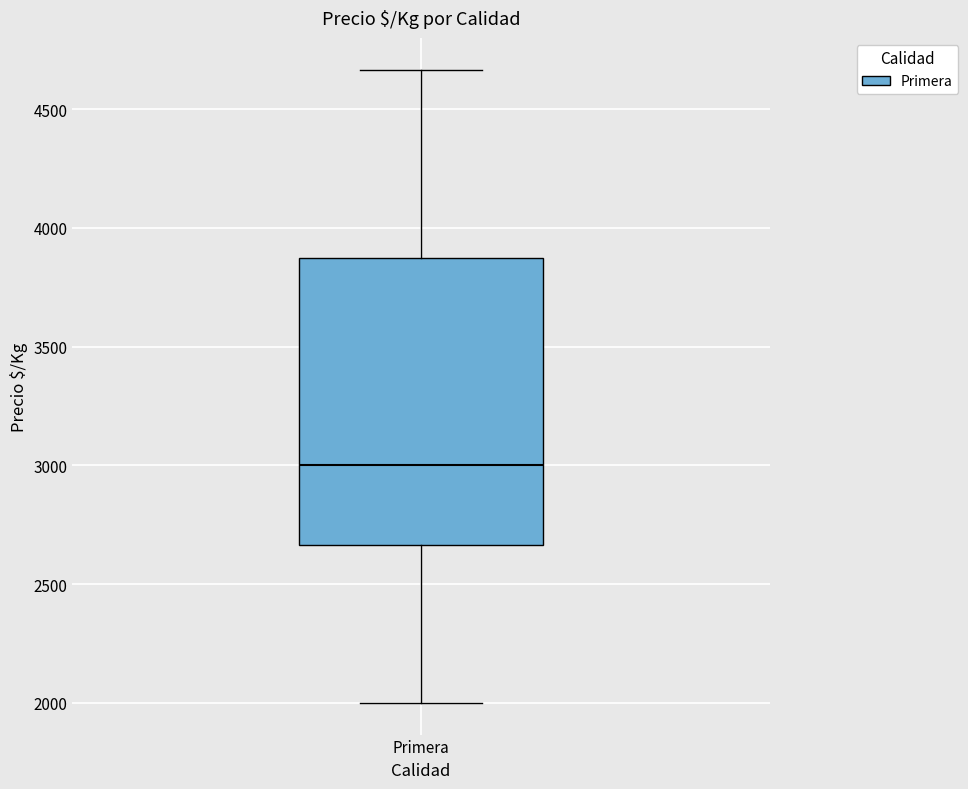

Read this box plot against the y-axis: the position of the median line, the range covered by the box, and the ends of both whiskers. The values are not printed on the chart, so give them approximately, as read against the axis.

median 3000, box 2650 to 3850, whiskers 2000 to 4650